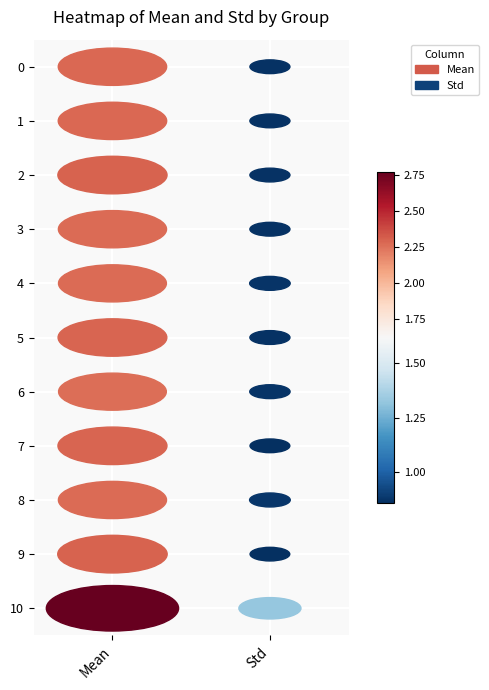

What is the average value of the 1 series?

1.6